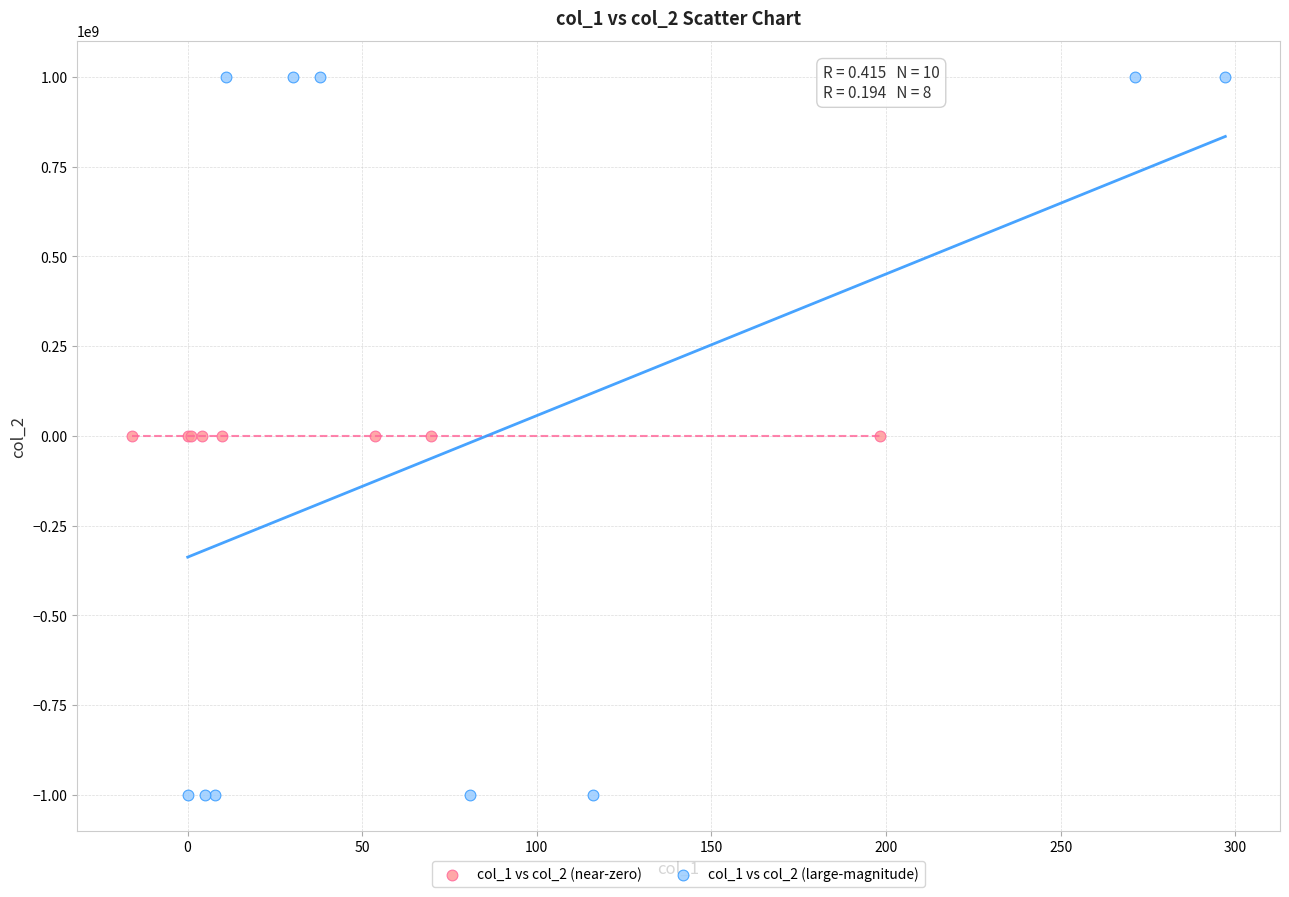

Which series has the widest spread of Y values?

col_1 vs col_2 (large-magnitude)